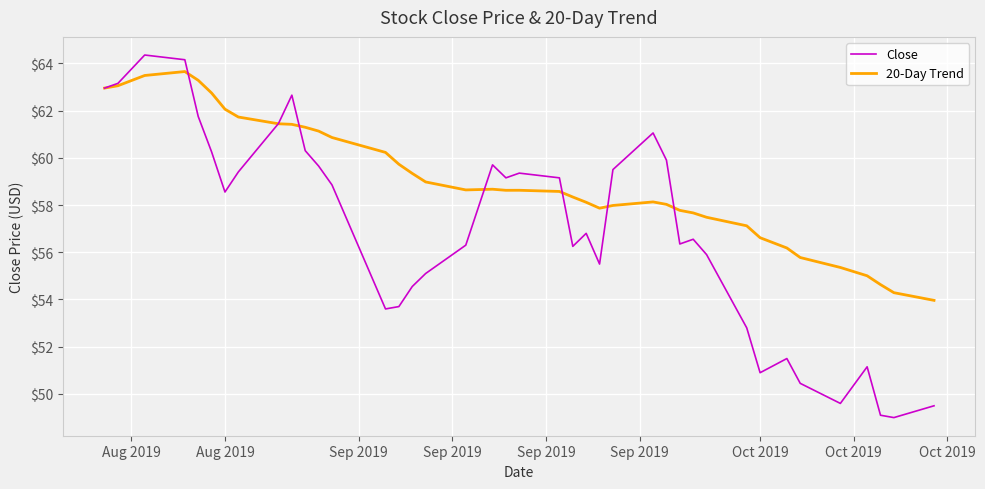

Which series has the largest range (max minus min)?

Close